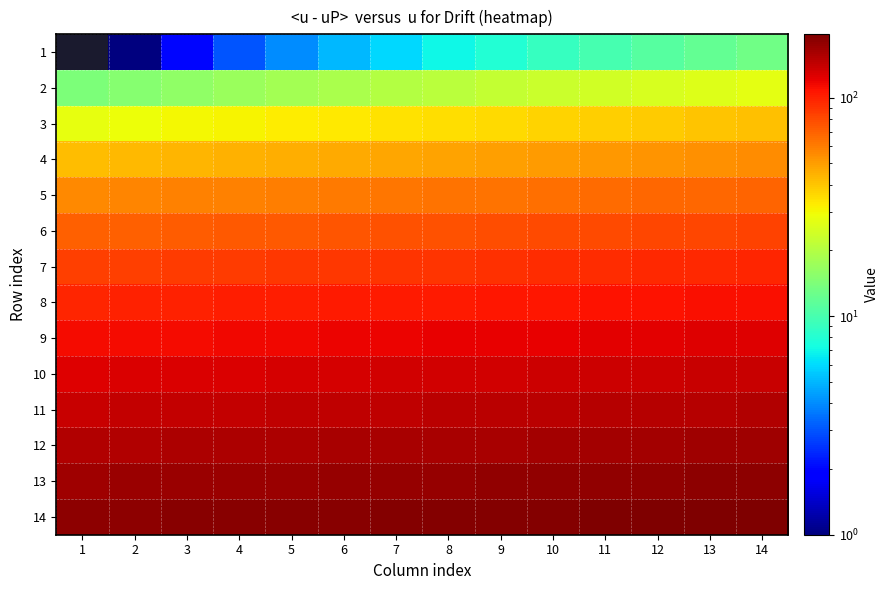

At how many categories does at least one series exceed 156?

14